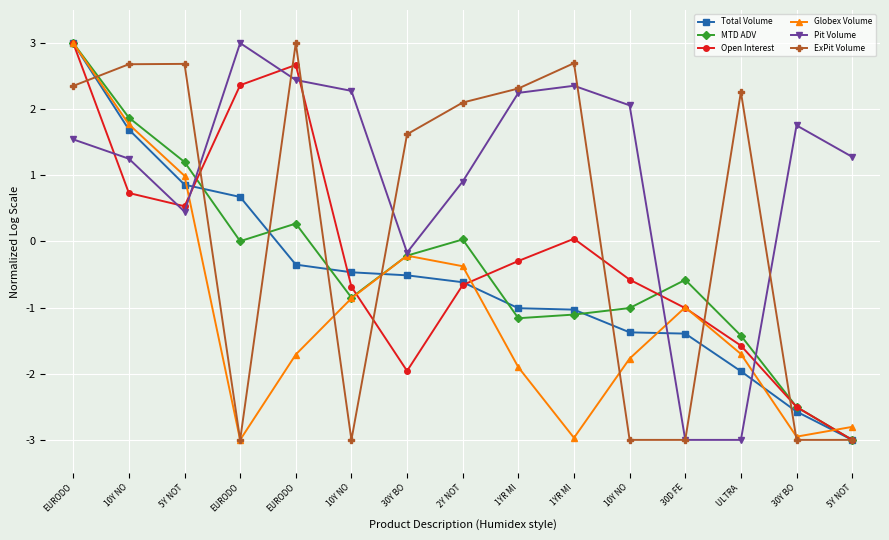

Is this an area chart (filled region under the line)?

No